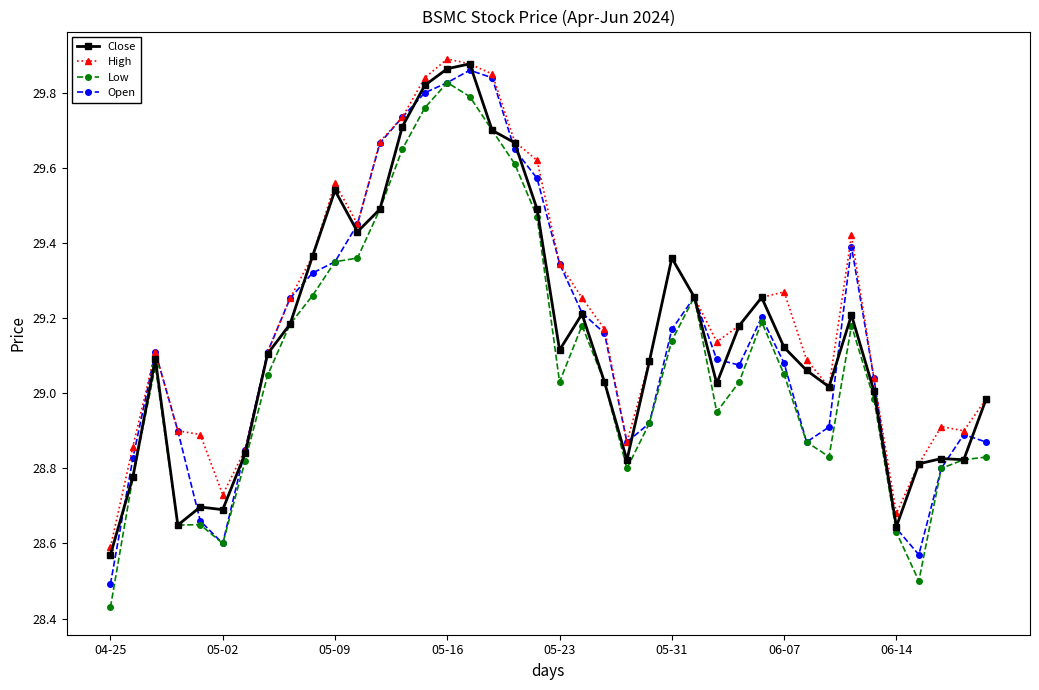

What are all the series names shown in the legend?

Close, High, Low, Open